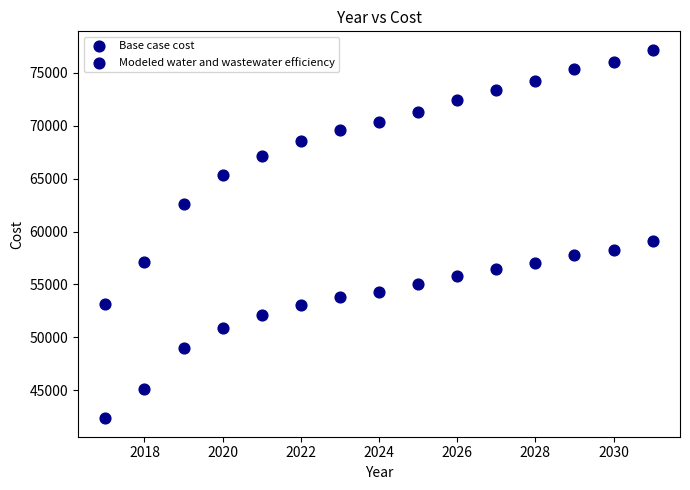

How many data points are displayed?

30